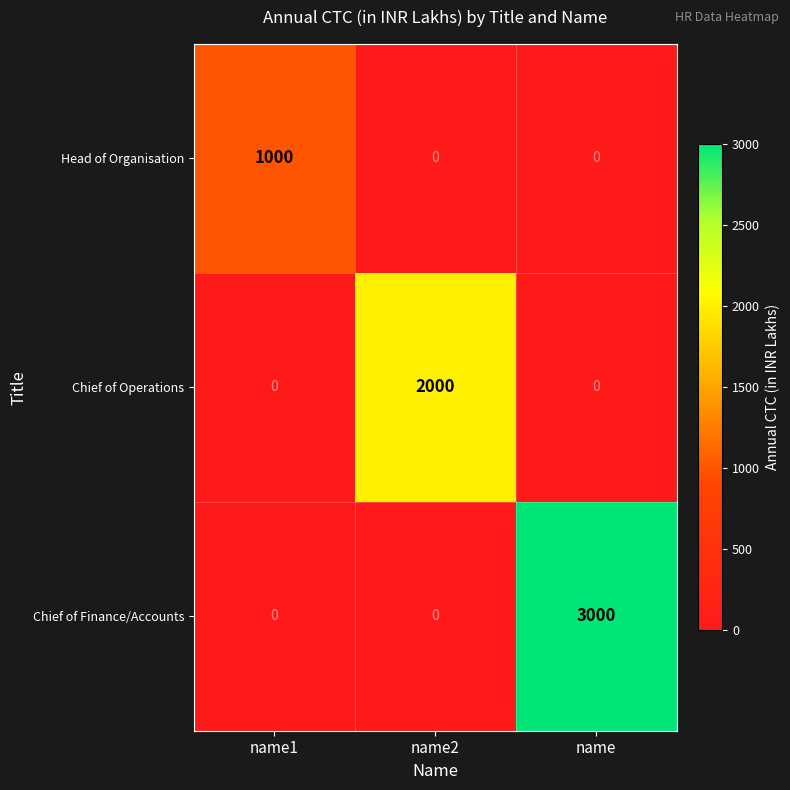

Reading left to right, what are all the values shown in this chart?

Head of Organisation: 1000	0	0
Chief of Operations: 0	2000	0
Chief of Finance/Accounts: 0	0	3000